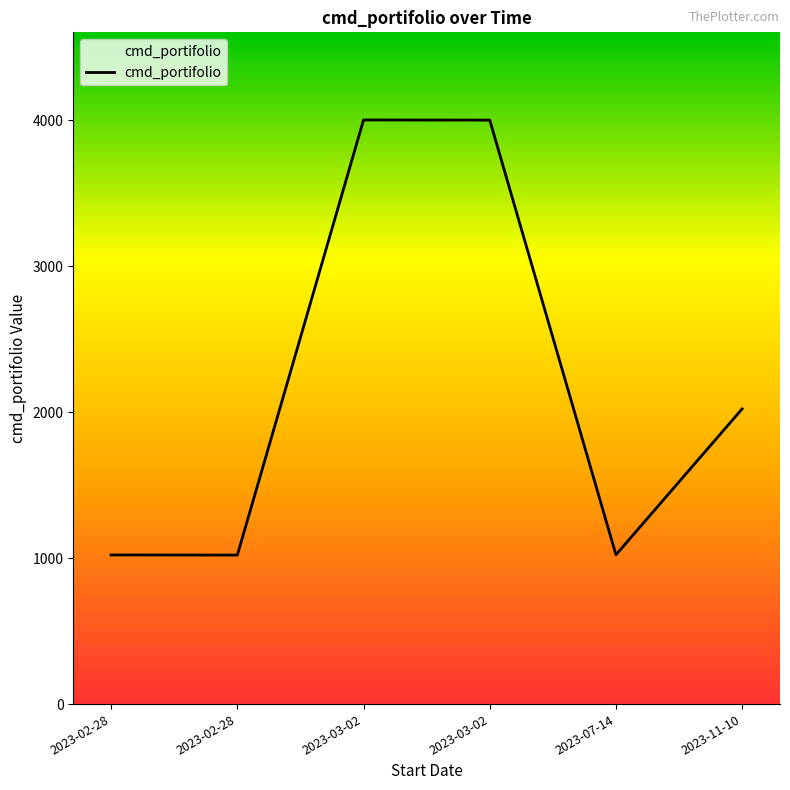

Is this an area chart (filled region under the line)?

Yes